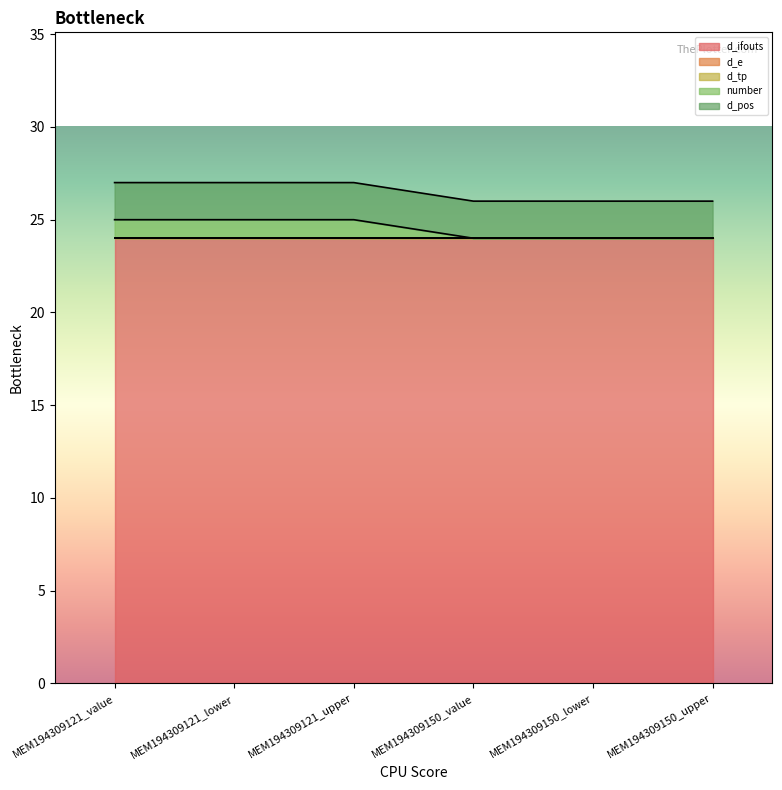

What is the sum of the d_pos values at MEM194309121_upper and MEM194309150_lower?

4